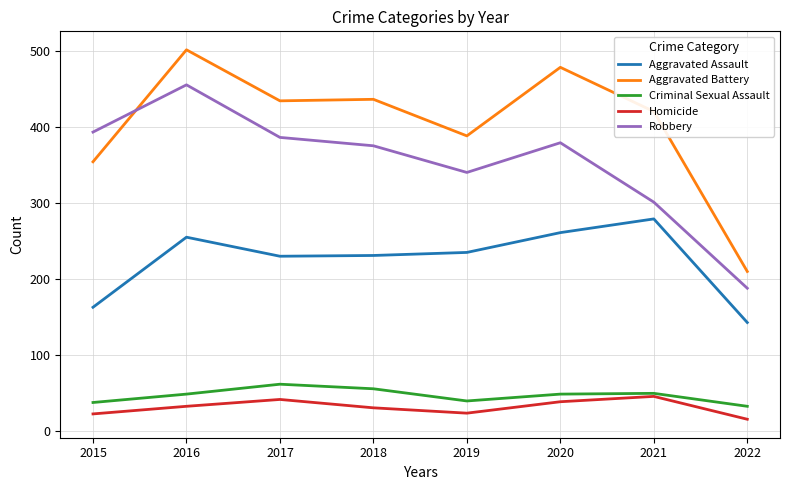

What is the total value across all series at 2019?

1027